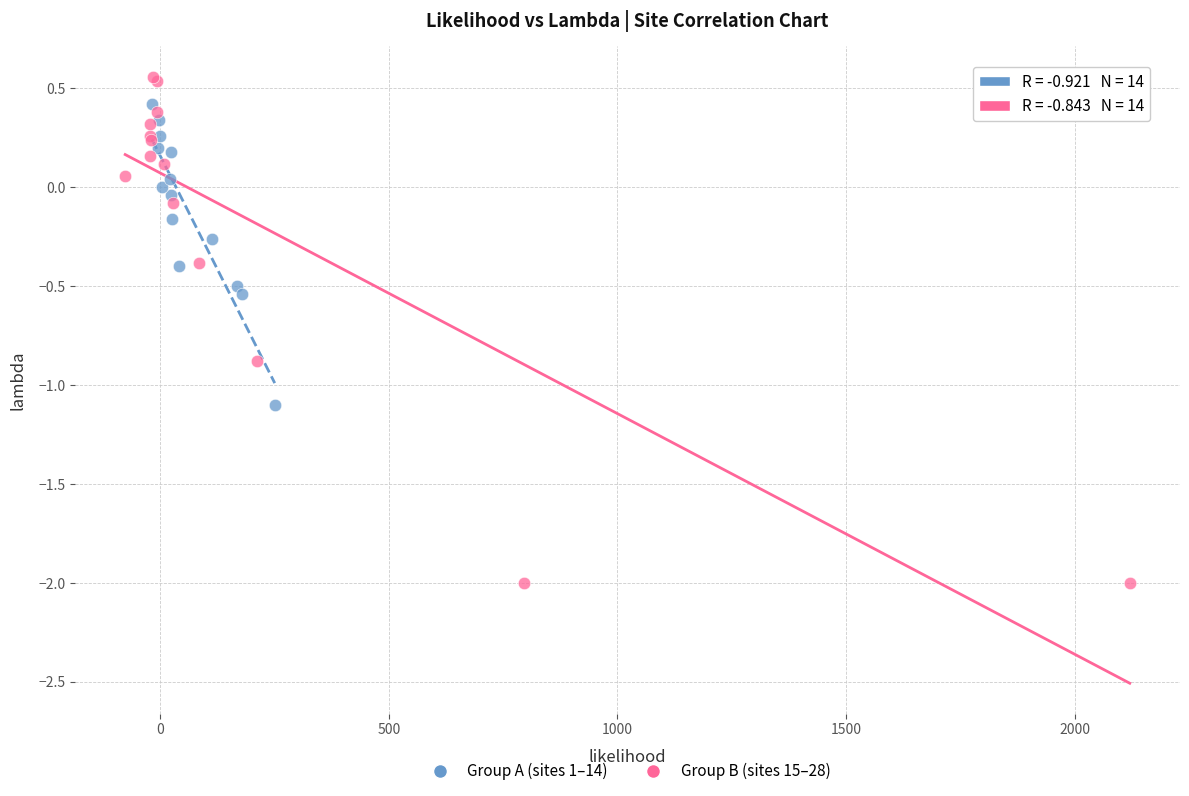

Which series contains the lowest Y value?

Group B (sites 15–28)